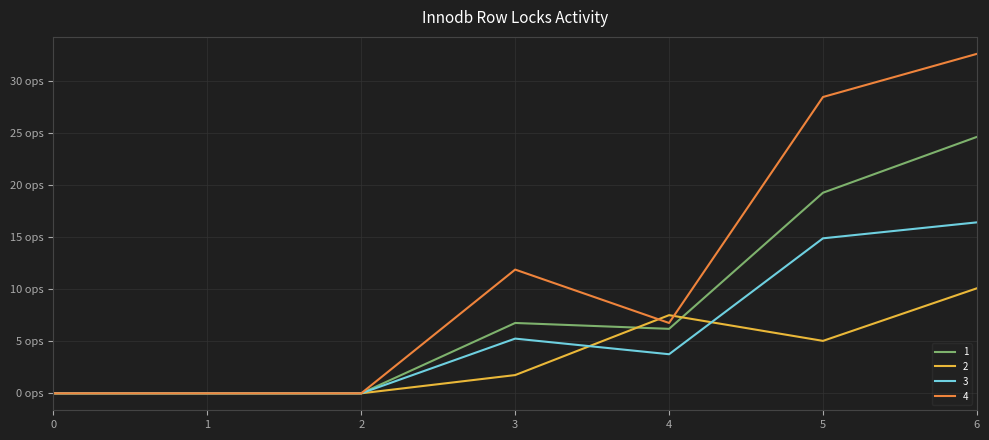

Does the chart display data point markers on the line(s)?

No